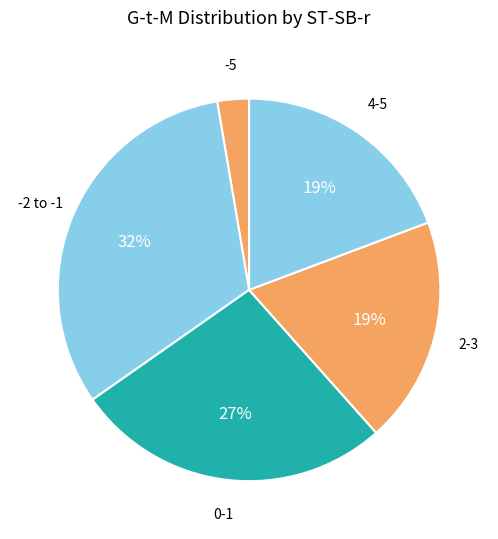

How many slices are in this pie chart?

5